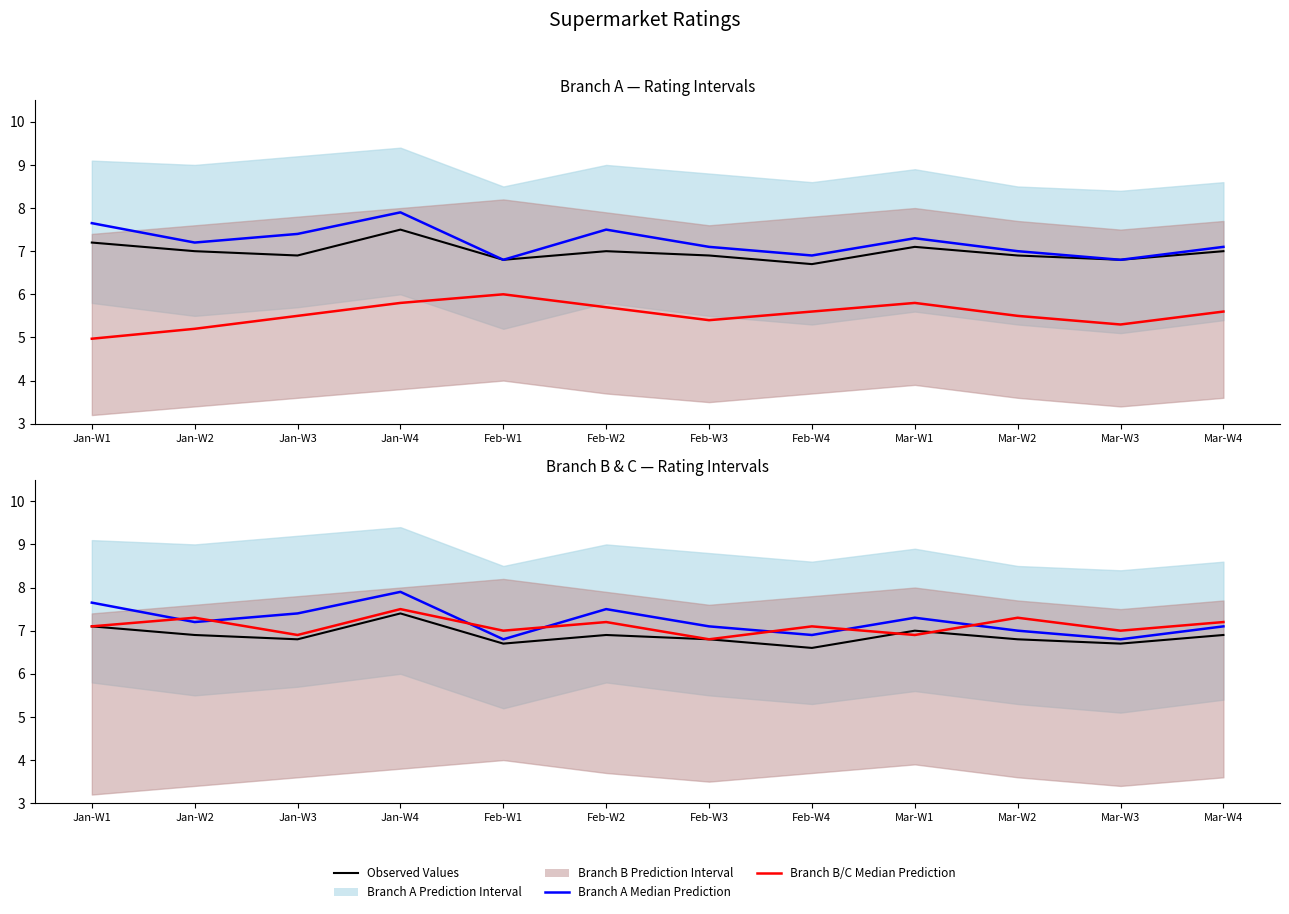

The Branch A Median series shows 7.5 at Feb-W2. True or false?

True